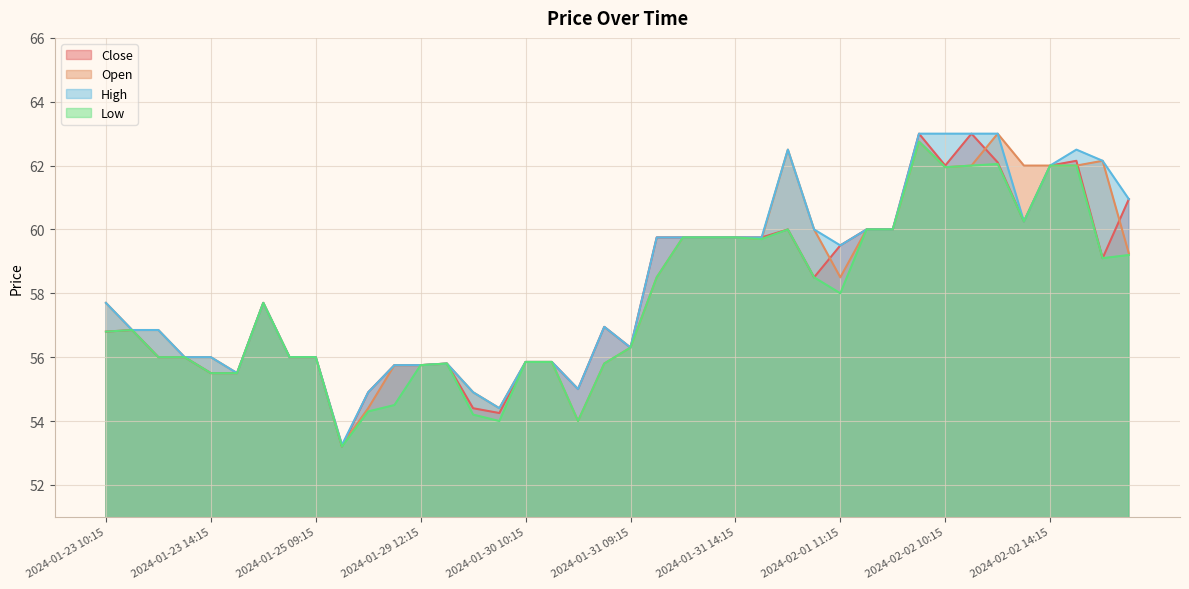

True or false: High and Close cross at least once.

False